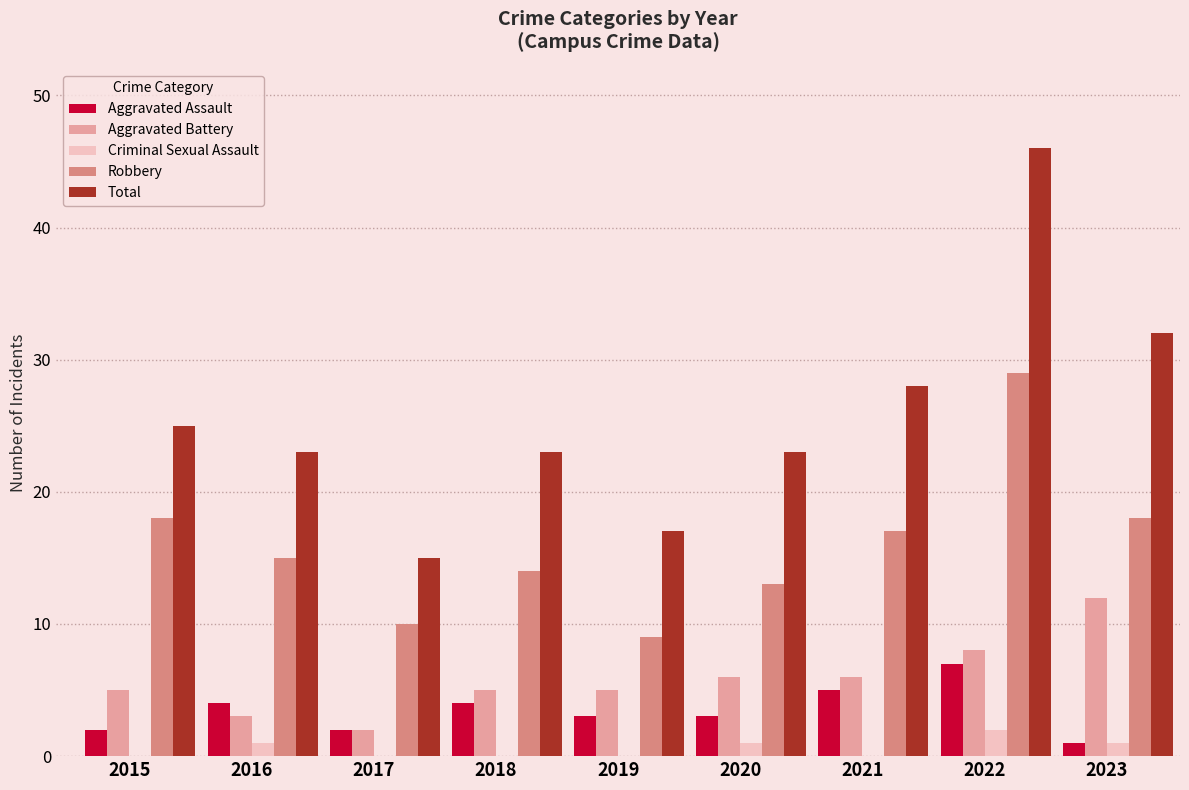

Is it true that Aggravated Assault equals 5 at 2021?

True